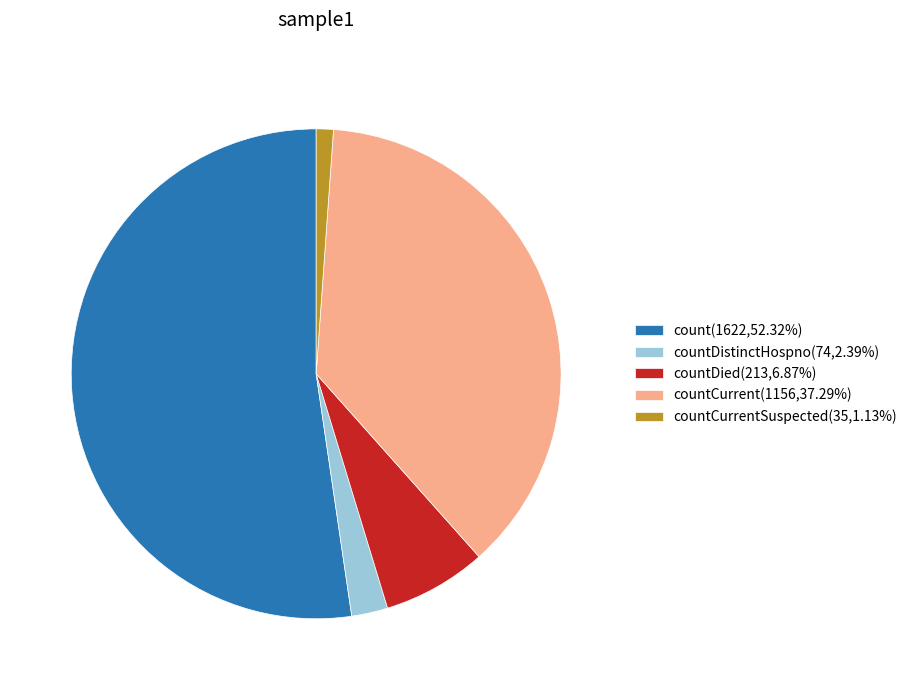

Do count(1622,52.32%) and countDied(213,6.87%) together represent more than half of the pie?

Yes